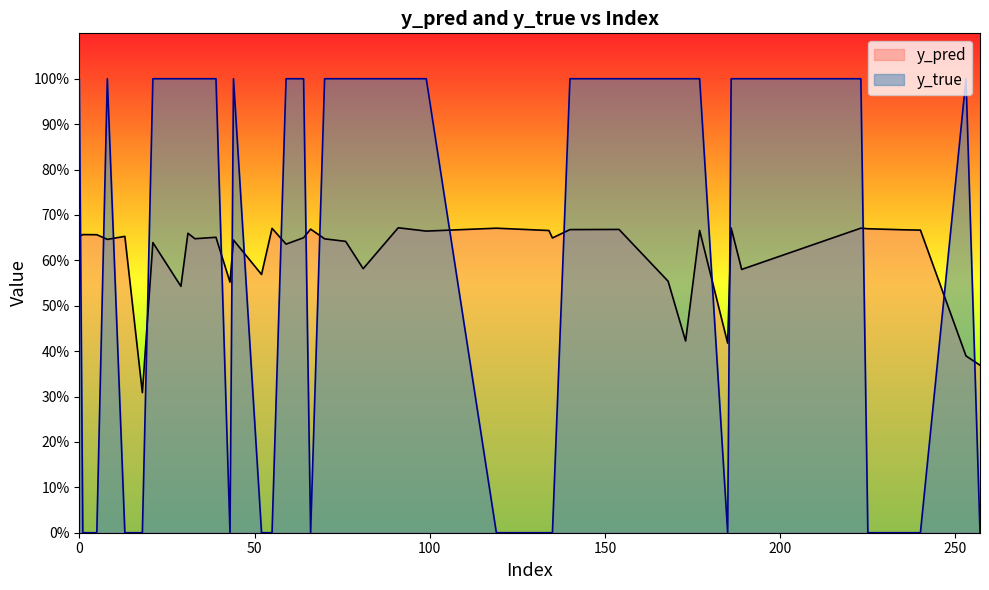

What is the maximum value shown in the chart?

1.0